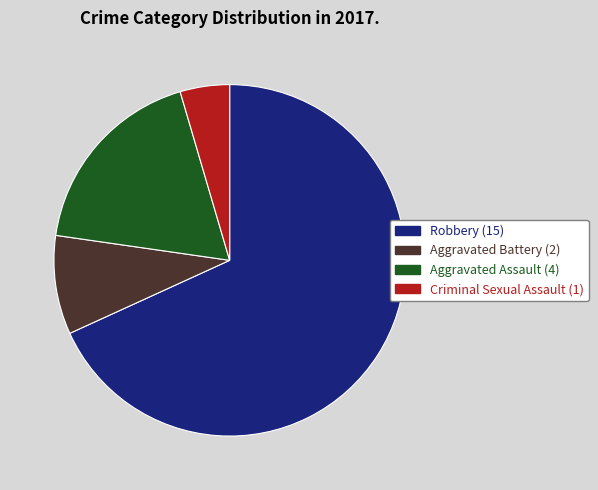

Does any single category account for the majority?

Yes